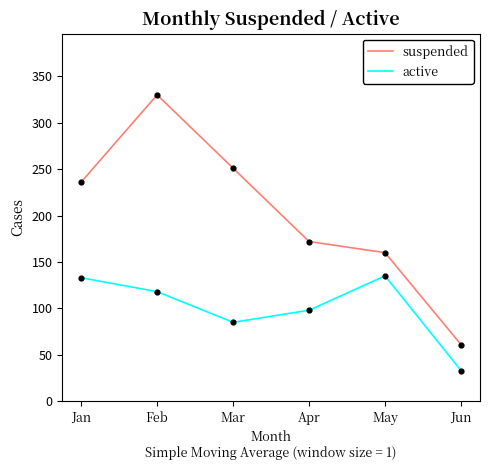

Is the value of suspended at Feb greater than the value of active at Jan?

Yes